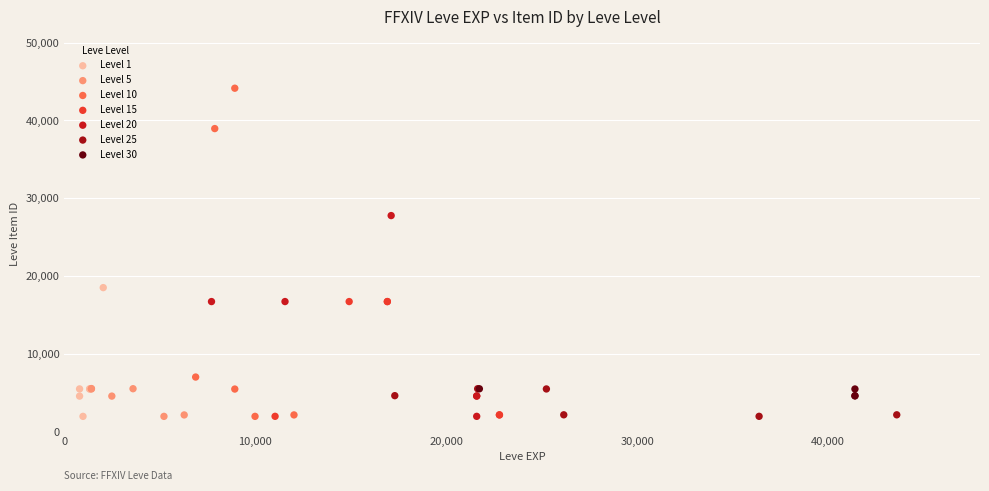

Which series contains the highest Y value?

Level 10